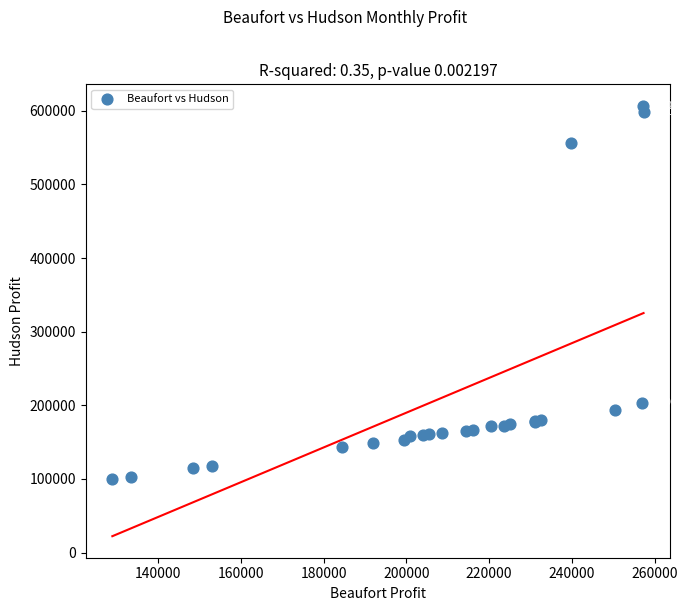

What Y value in the scatter plot is closest to 353574?

203125.0